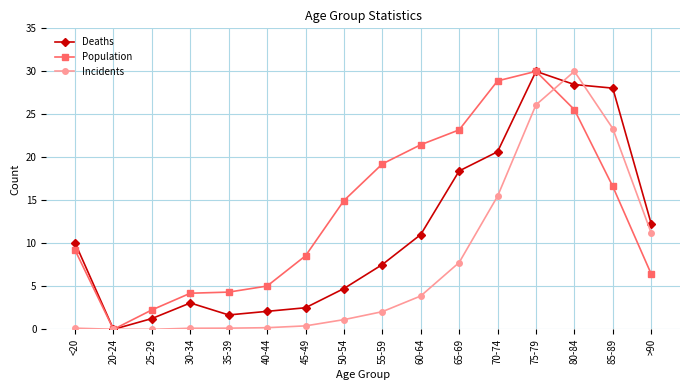

At which label does Deaths first exceed 10?

<20